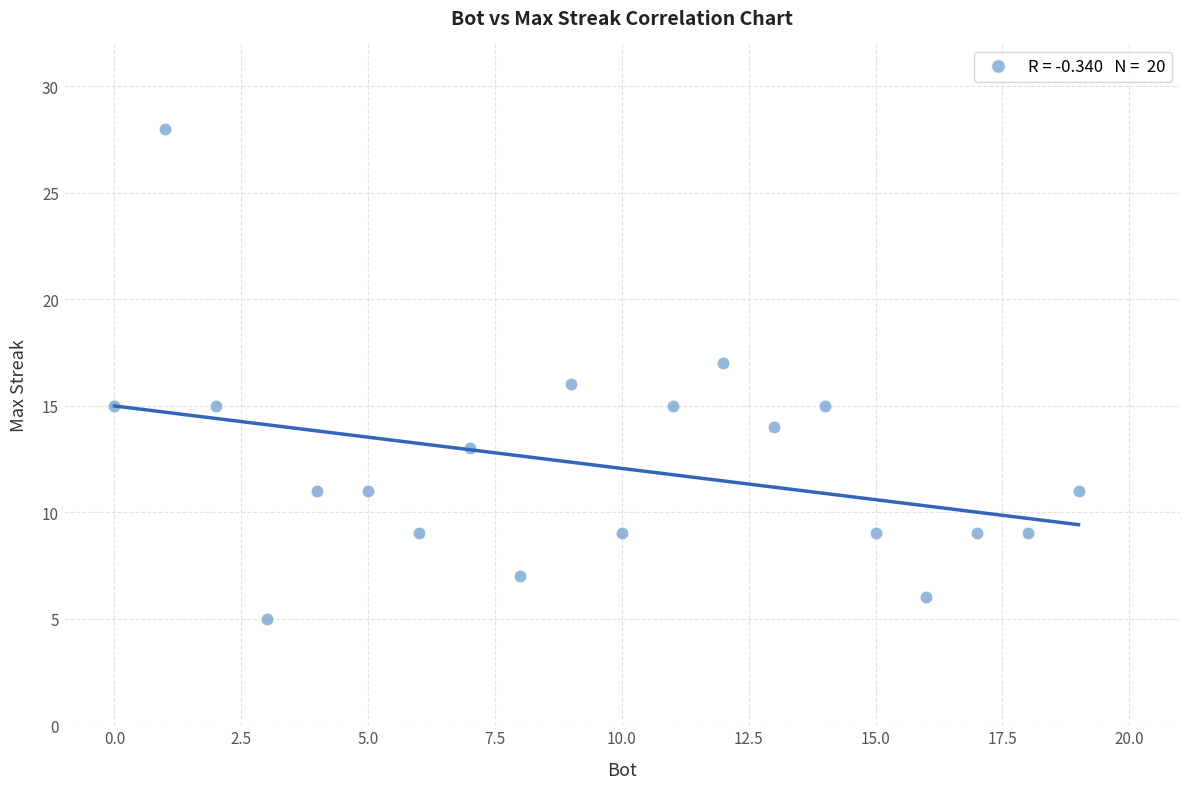

What is the range of Y values (max minus min)?

23